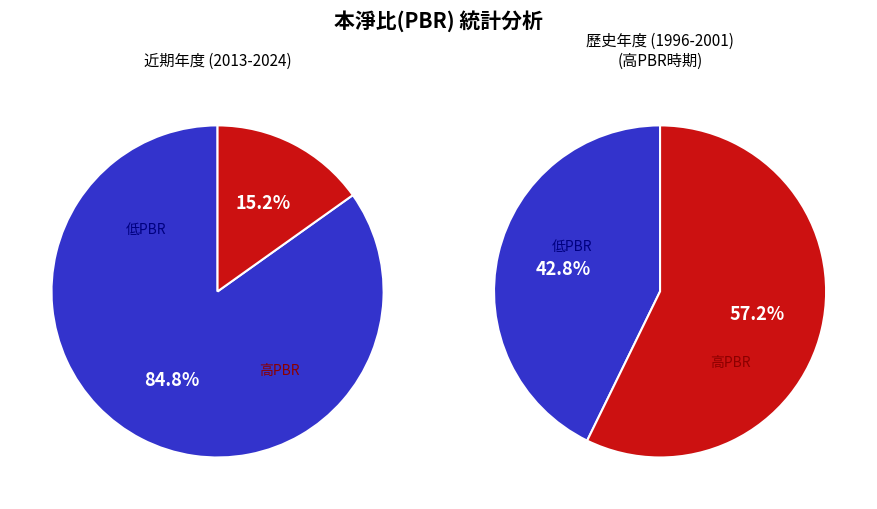

Does 2020 represent more than half of the total?

No